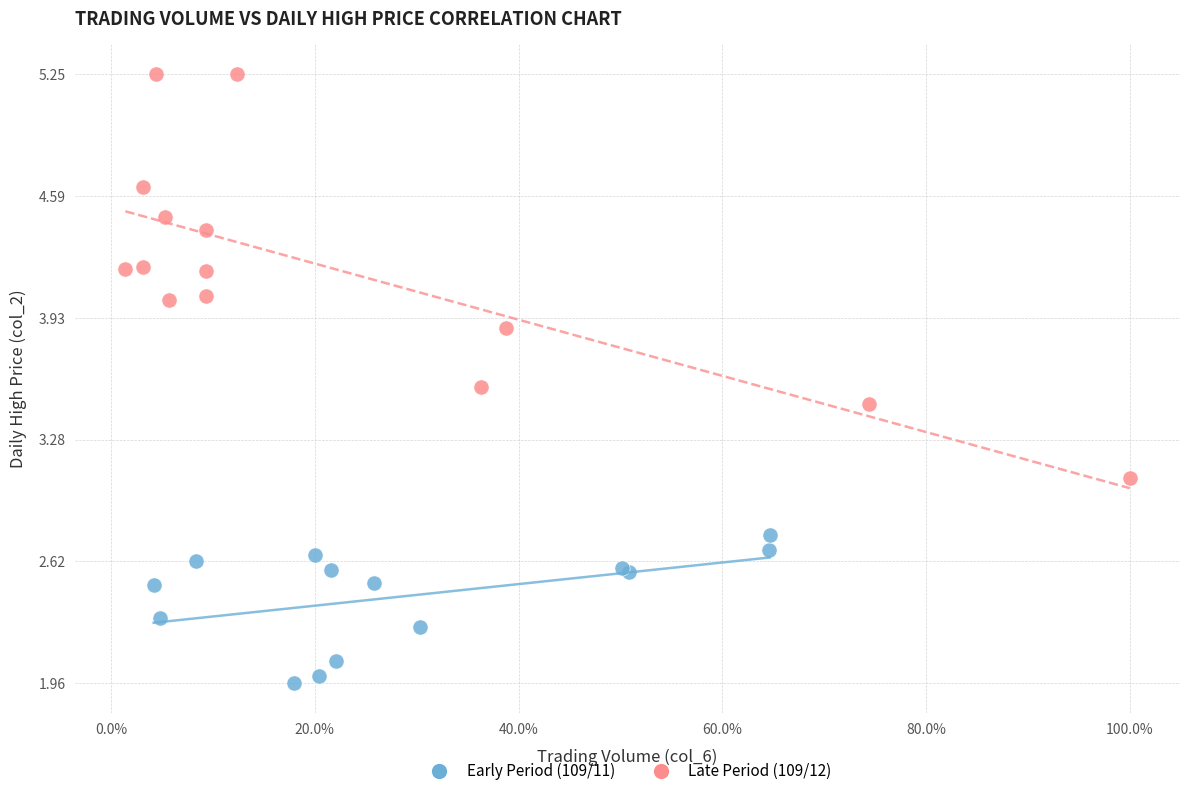

Which series contains the highest Y value?

Late Period (109/12)